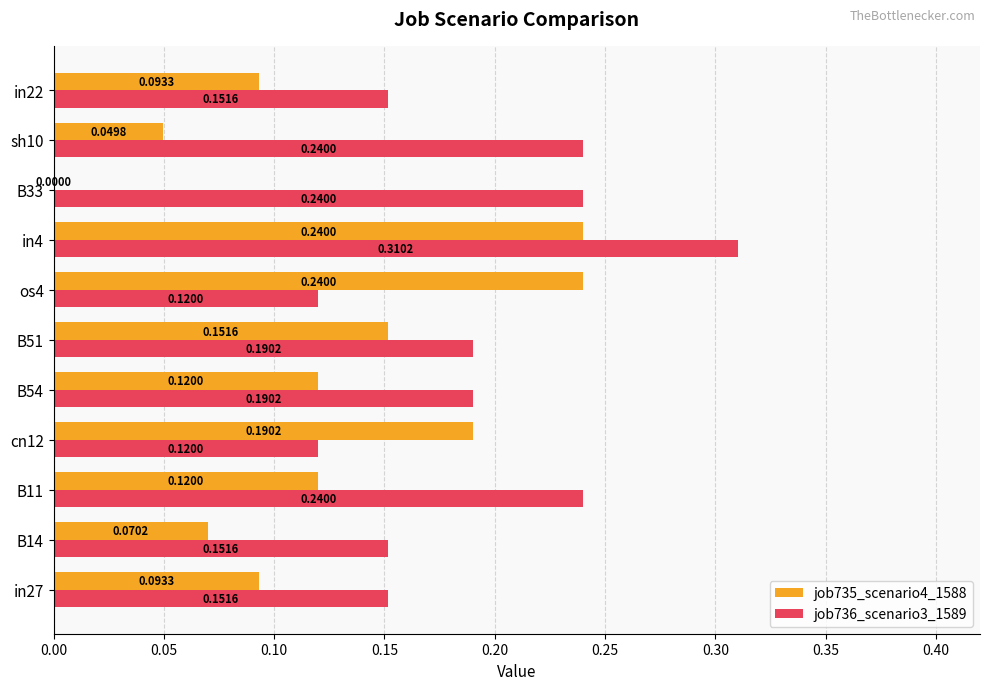

Between cn12 and in4, which series saw the biggest shift?

job736_scenario3_1589